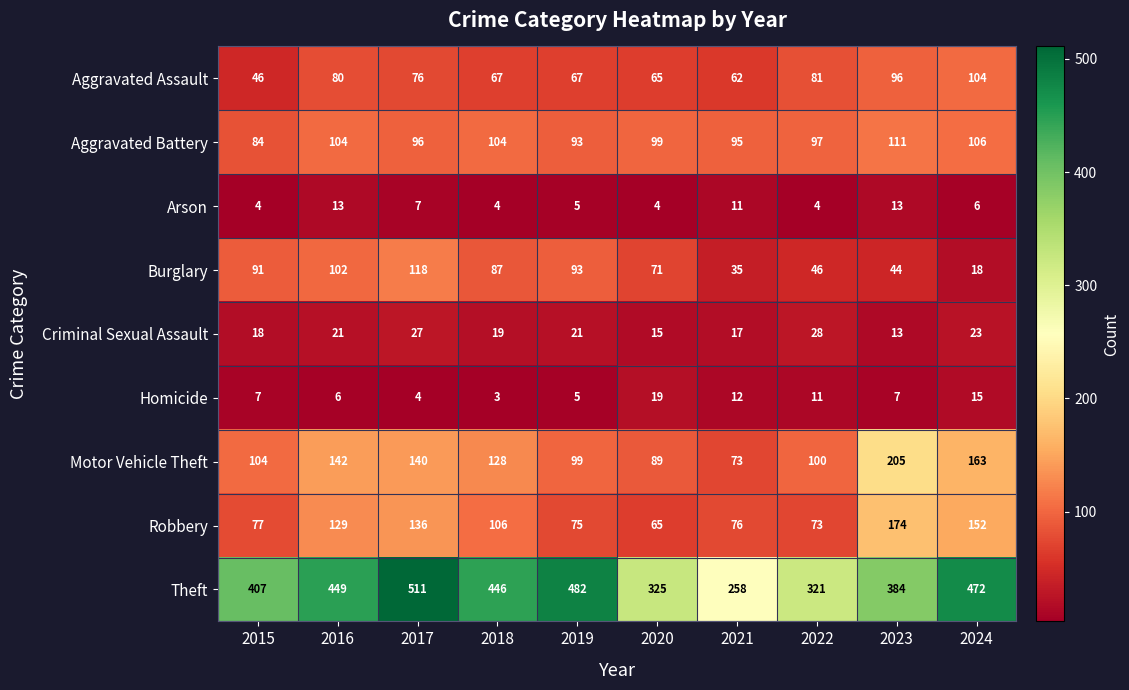

Which category has the highest value across all series?

2017